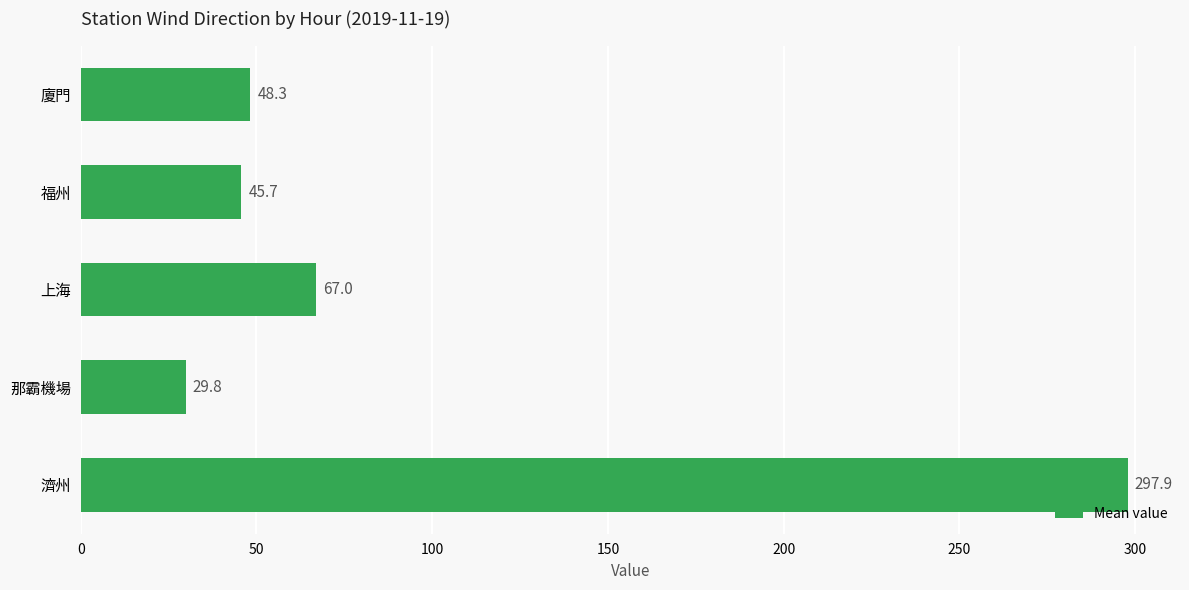

Reading bottom to top, what are all the values shown in this chart?

濟州=297.9	那霸機場=29.8	上海=67.0	福州=45.7	廈門=48.3